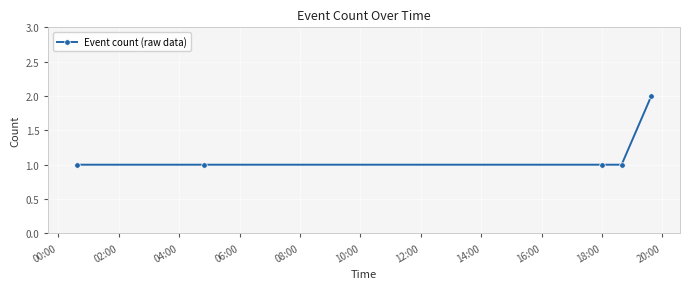

What is the value of the 3rd point from the left?

1